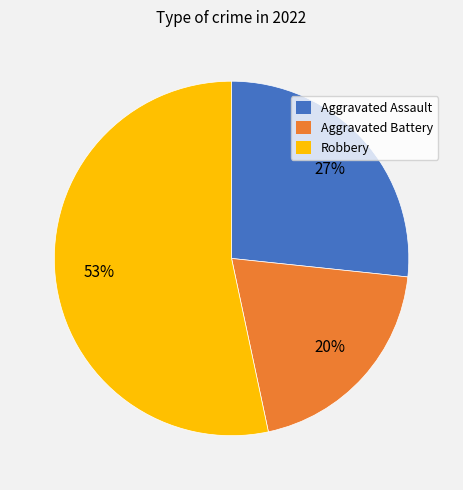

How many slices are in this pie chart?

3